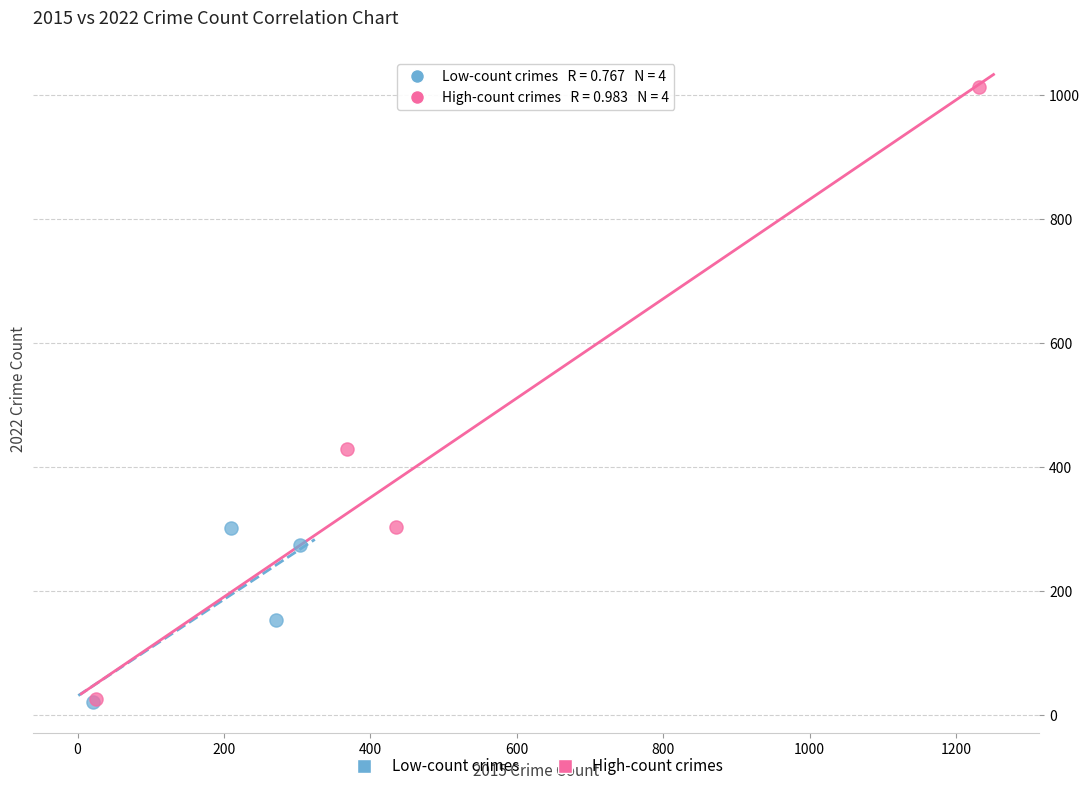

Which series reaches the maximum Y coordinate?

High-count crimes